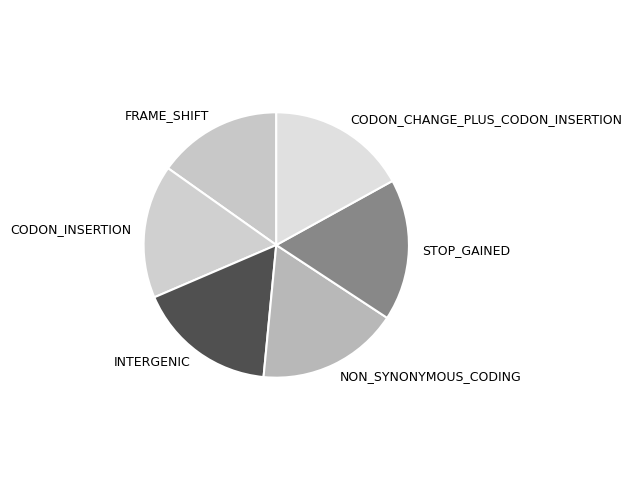

True or false: NON_SYNONYMOUS_CODING accounts for 8% of the total.

False